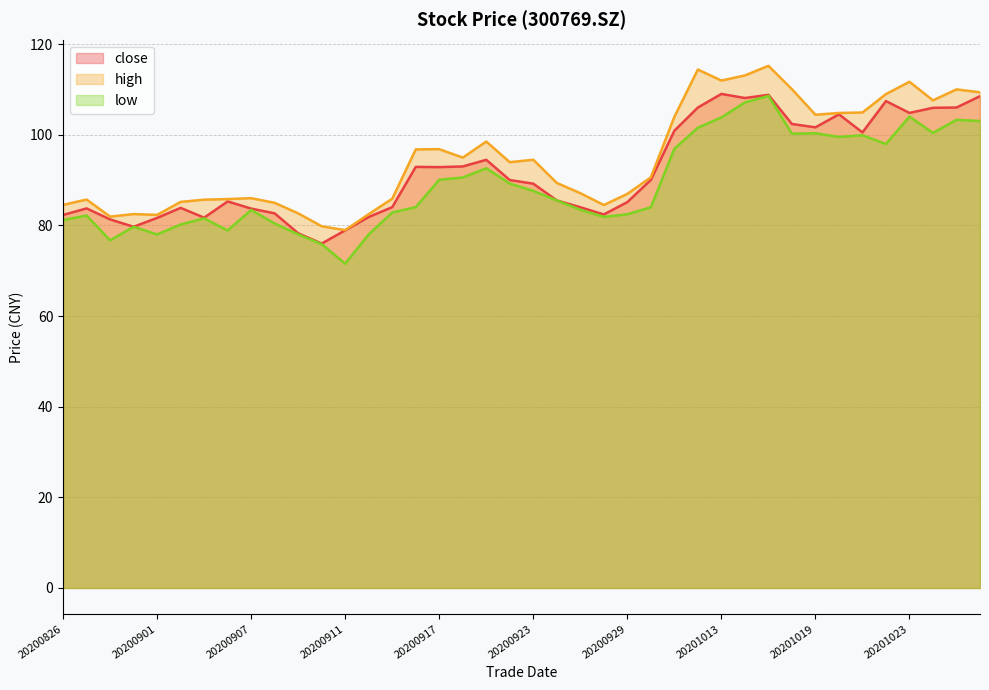

Does the chart have visible grid lines?

Yes